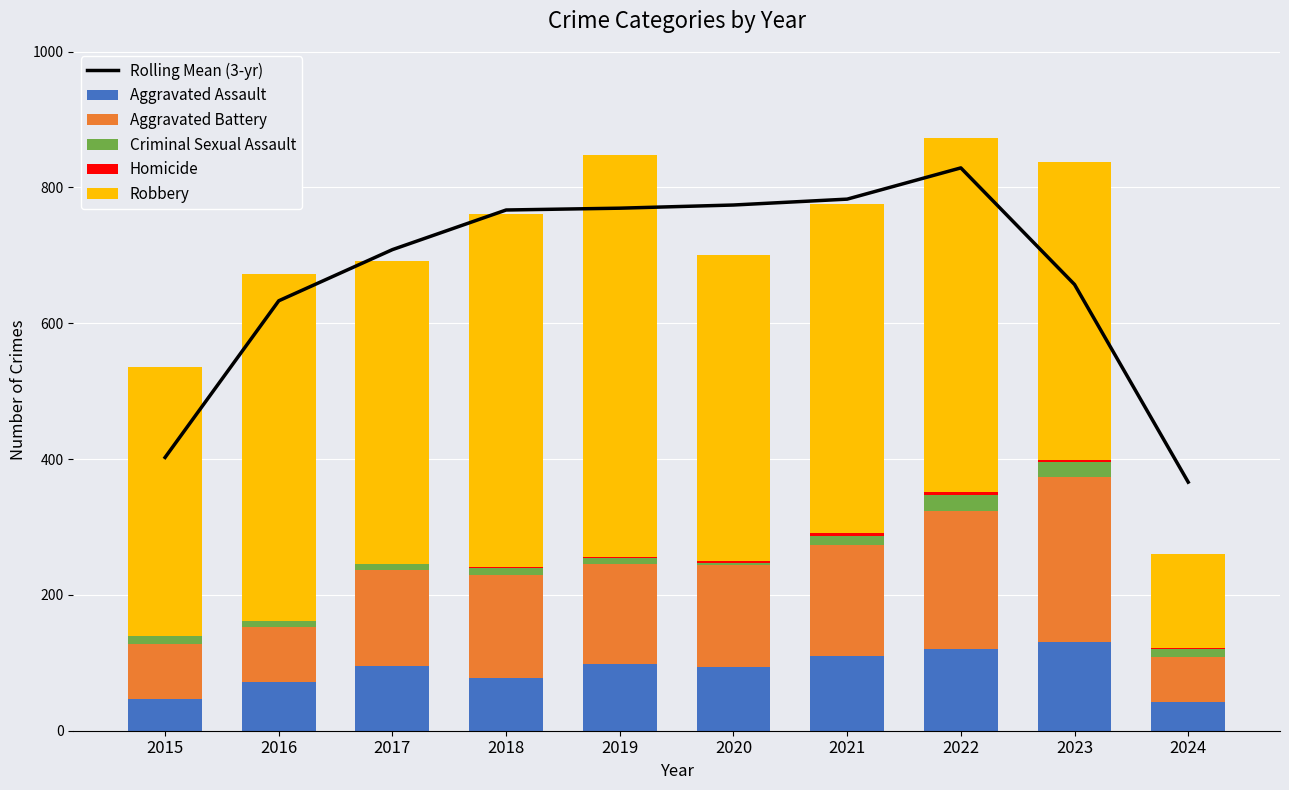

How many distinct data groups are displayed?

6